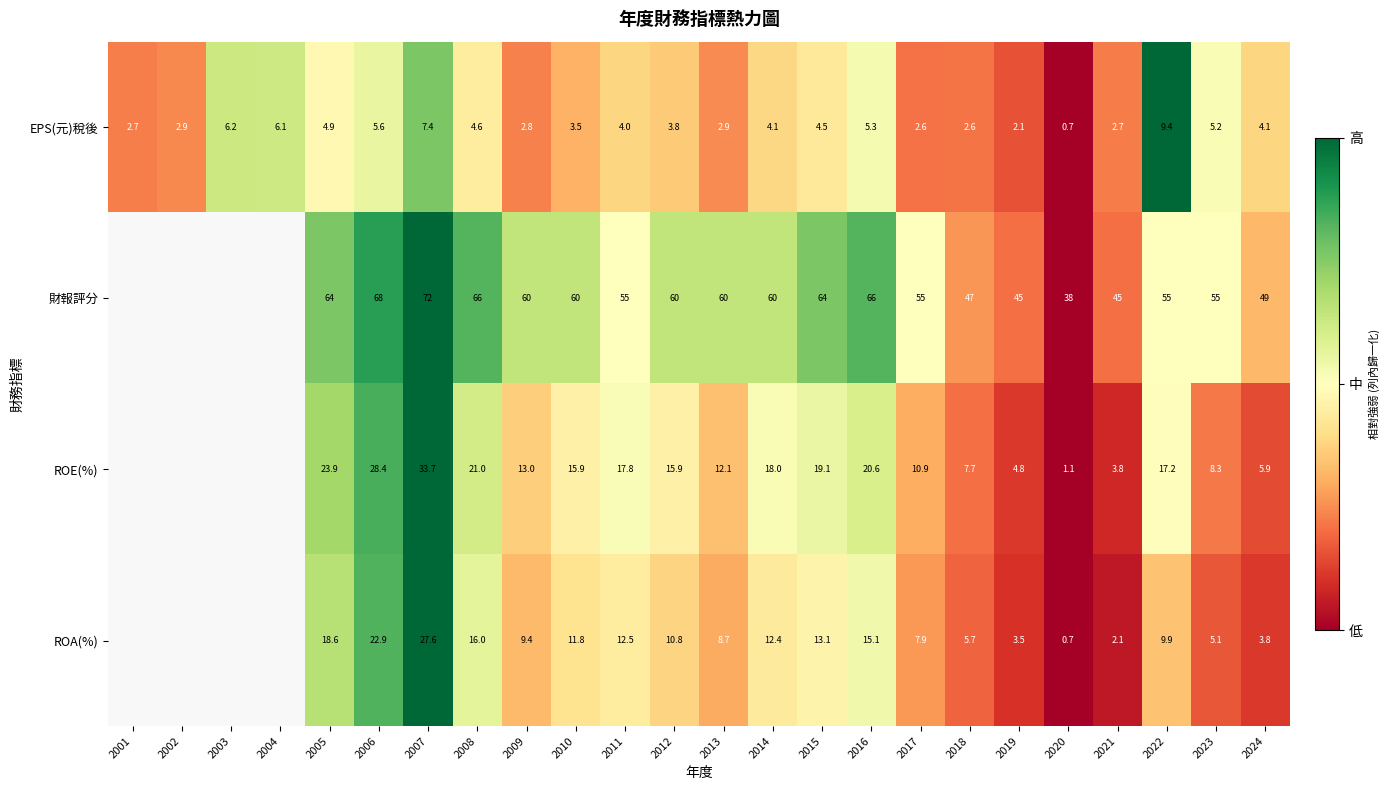

Which series changed the most between 2010 and 2015?

財報評分